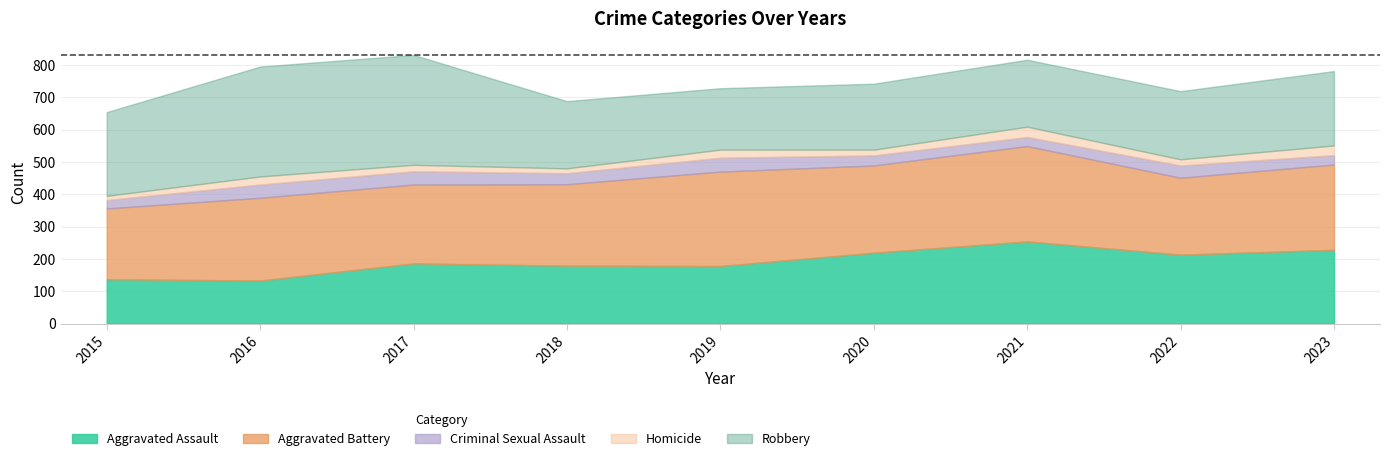

At which label is Aggravated Assault closest to 193?

2017